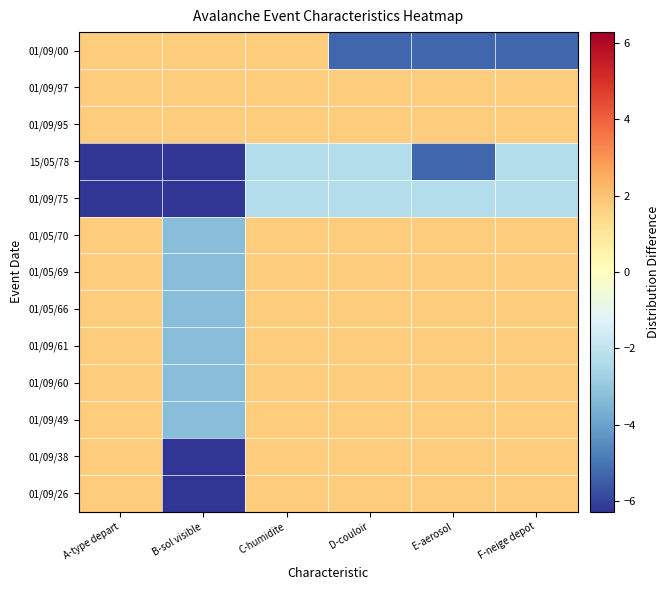

Reading left to right, extract all data points from this chart.

01/09/00: A-type depart=1.7	B-sol visible=1.7	C-humidite=1.7	D-couloir=-5.3	E-aerosol=-5.3	F-neige depot=-5.3
01/09/97: A-type depart=1.7	B-sol visible=1.7	C-humidite=1.7	D-couloir=1.7	E-aerosol=1.7	F-neige depot=1.7
01/09/95: A-type depart=1.7	B-sol visible=1.7	C-humidite=1.7	D-couloir=1.7	E-aerosol=1.7	F-neige depot=1.7
15/05/78: A-type depart=-6.3	B-sol visible=-6.3	C-humidite=-2.3	D-couloir=-2.3	E-aerosol=-5.3	F-neige depot=-2.3
01/09/75: A-type depart=-6.3	B-sol visible=-6.3	C-humidite=-2.3	D-couloir=-2.3	E-aerosol=-2.3	F-neige depot=-2.3
01/05/70: A-type depart=1.7	B-sol visible=-3.3	C-humidite=1.7	D-couloir=1.7	E-aerosol=1.7	F-neige depot=1.7
01/05/69: A-type depart=1.7	B-sol visible=-3.3	C-humidite=1.7	D-couloir=1.7	E-aerosol=1.7	F-neige depot=1.7
01/05/66: A-type depart=1.7	B-sol visible=-3.3	C-humidite=1.7	D-couloir=1.7	E-aerosol=1.7	F-neige depot=1.7
01/09/61: A-type depart=1.7	B-sol visible=-3.3	C-humidite=1.7	D-couloir=1.7	E-aerosol=1.7	F-neige depot=1.7
01/09/60: A-type depart=1.7	B-sol visible=-3.3	C-humidite=1.7	D-couloir=1.7	E-aerosol=1.7	F-neige depot=1.7
01/09/49: A-type depart=1.7	B-sol visible=-3.3	C-humidite=1.7	D-couloir=1.7	E-aerosol=1.7	F-neige depot=1.7
01/09/38: A-type depart=1.7	B-sol visible=-6.3	C-humidite=1.7	D-couloir=1.7	E-aerosol=1.7	F-neige depot=1.7
01/09/26: A-type depart=1.7	B-sol visible=-6.3	C-humidite=1.7	D-couloir=1.7	E-aerosol=1.7	F-neige depot=1.7